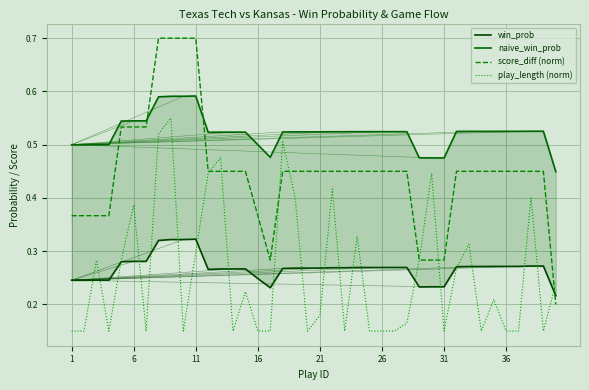

Is it true that score_diff (norm) equals 0.2 at 36?

False